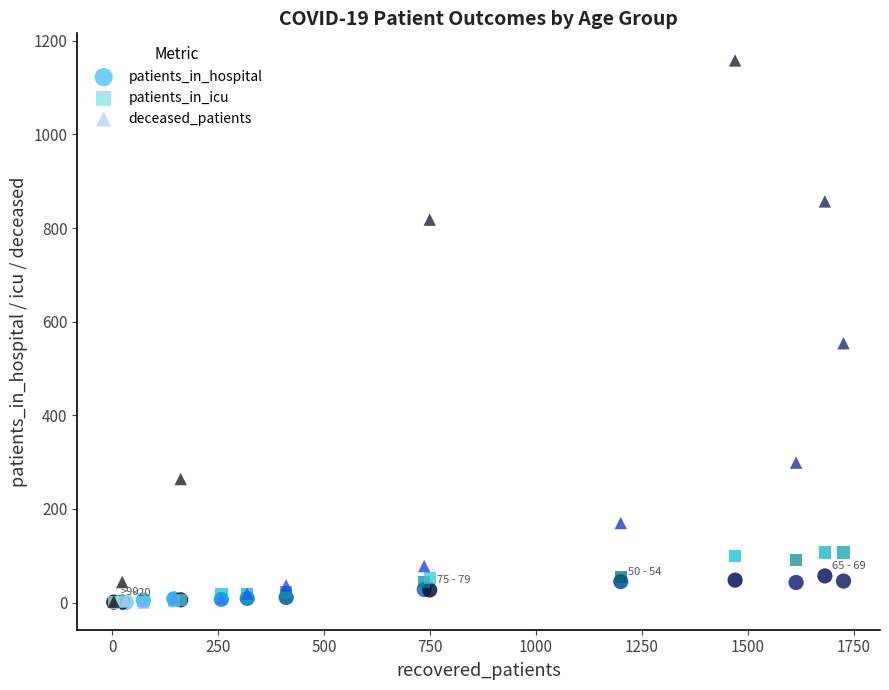

Across all series, what Y value is closest to 579?

554